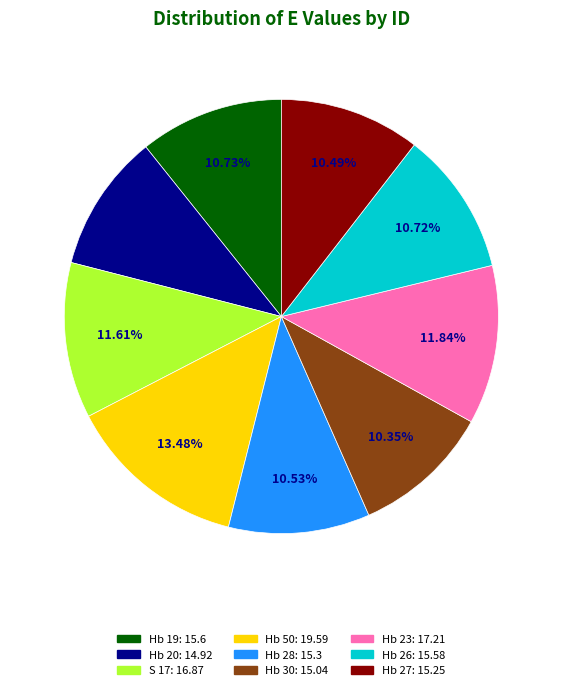

Does S 17 represent more than half of the total?

No